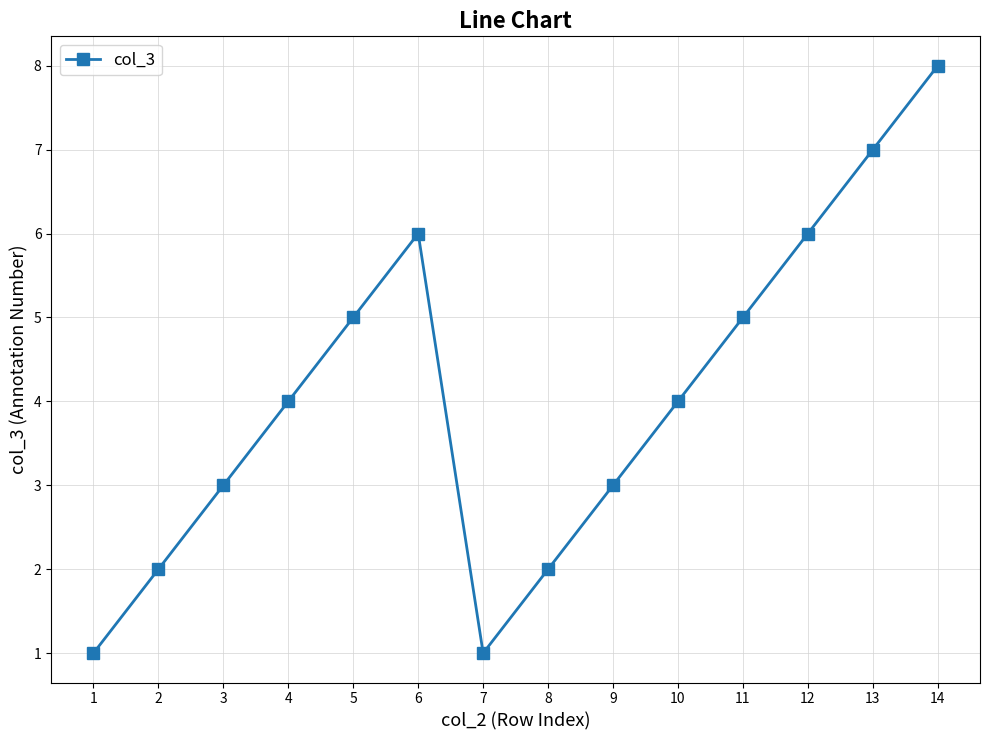

What is the minimum value shown in the chart?

1